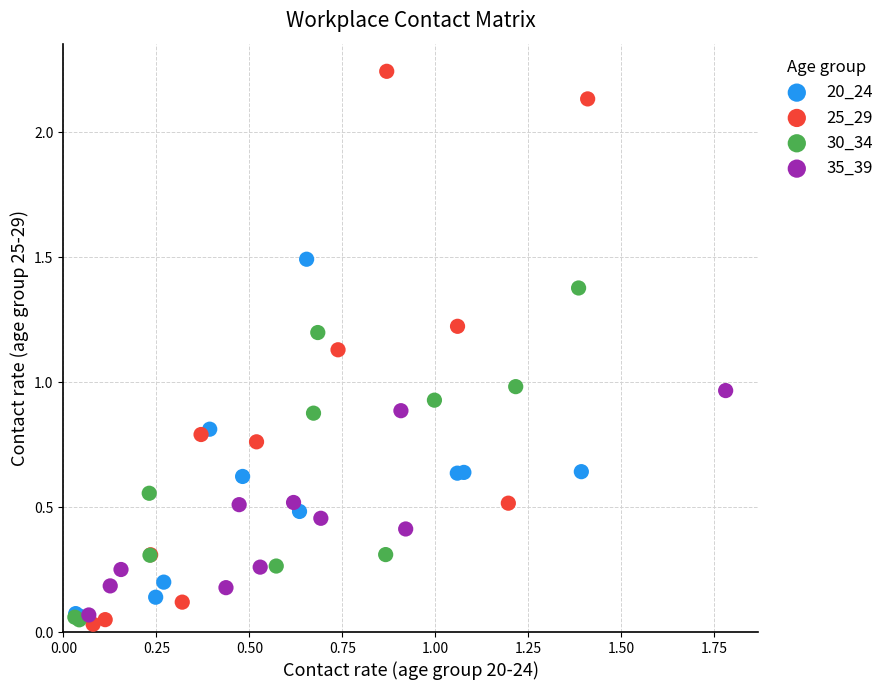

Which series reaches the maximum Y coordinate?

25_29